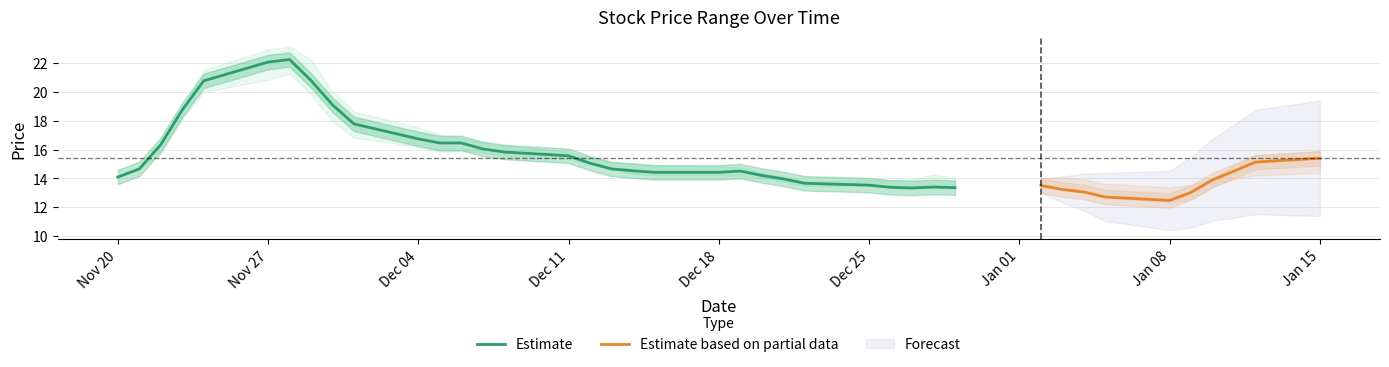

At which label is Estimate closest to 17?

Dec 04